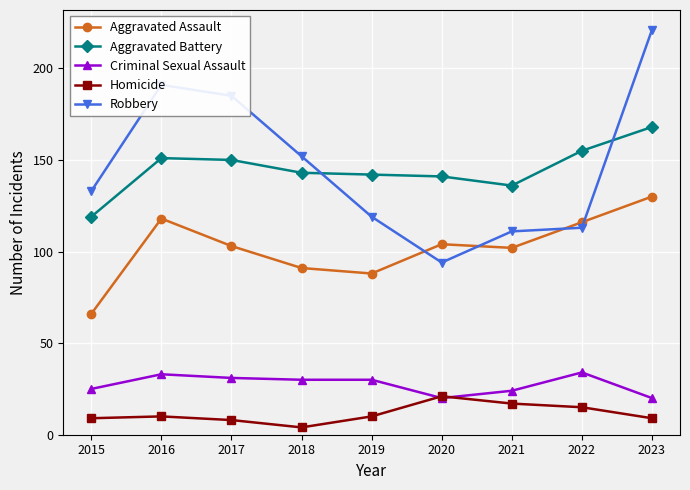

What is the minimum value for Criminal Sexual Assault?

20